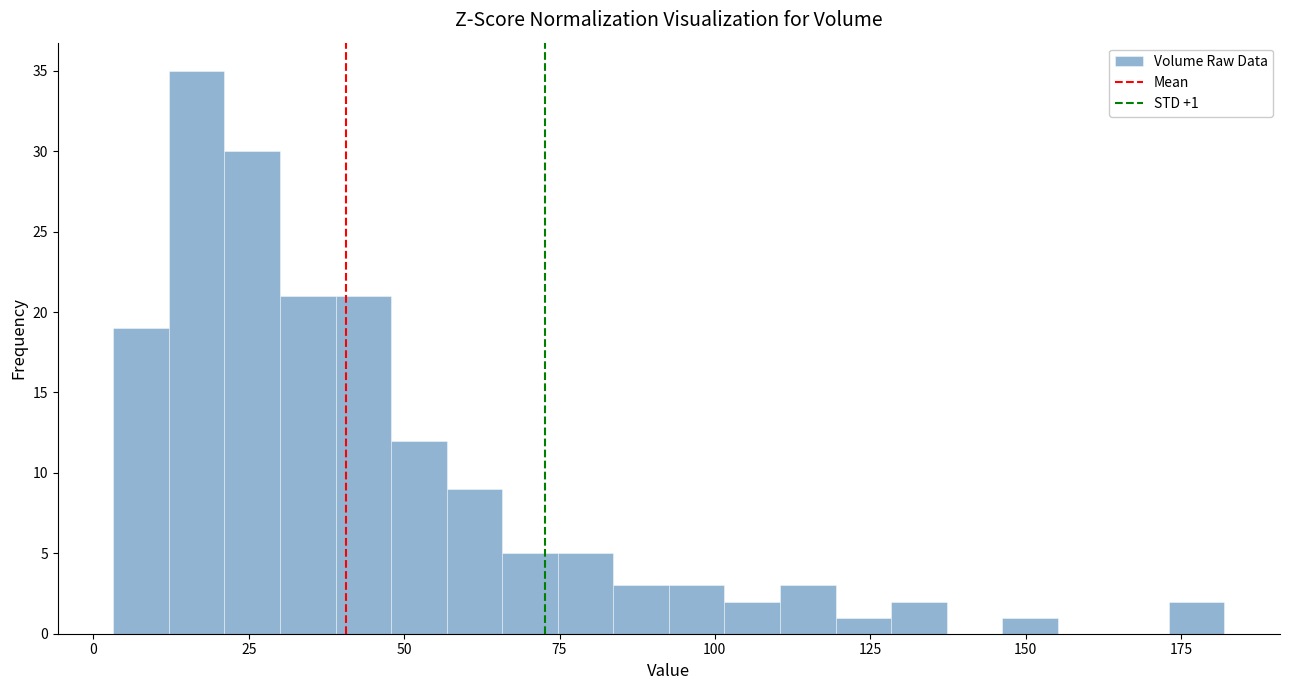

Around what value on the x-axis is the tallest bar? Give the approximate position of its centre, as read against the axis.

15